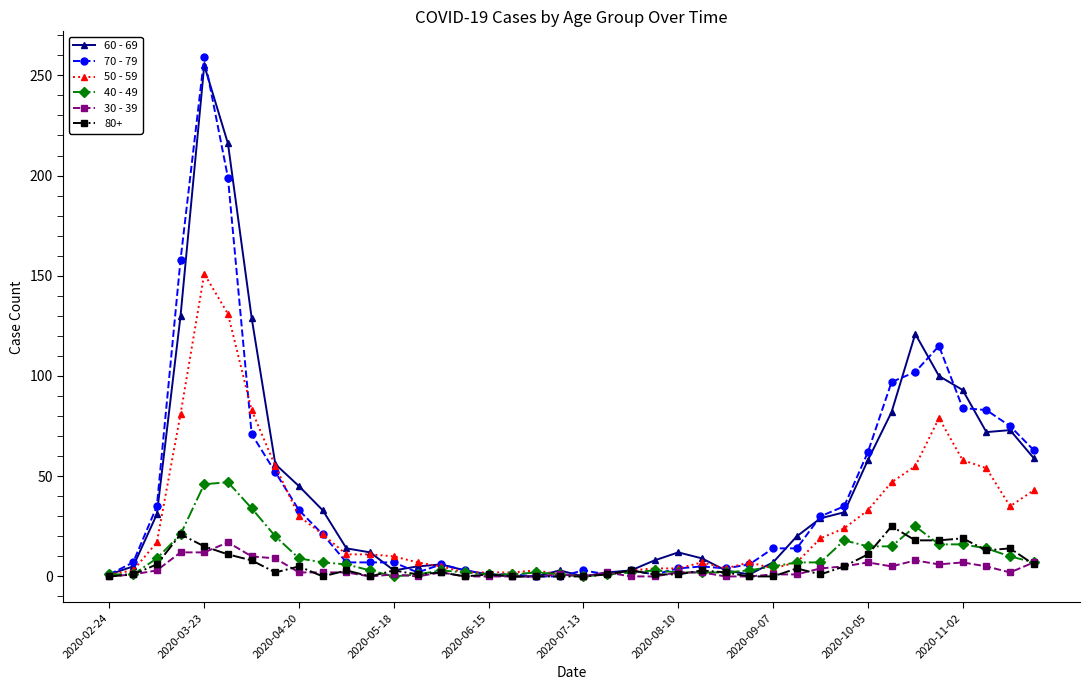

Which series has the largest range (max minus min)?

70 - 79